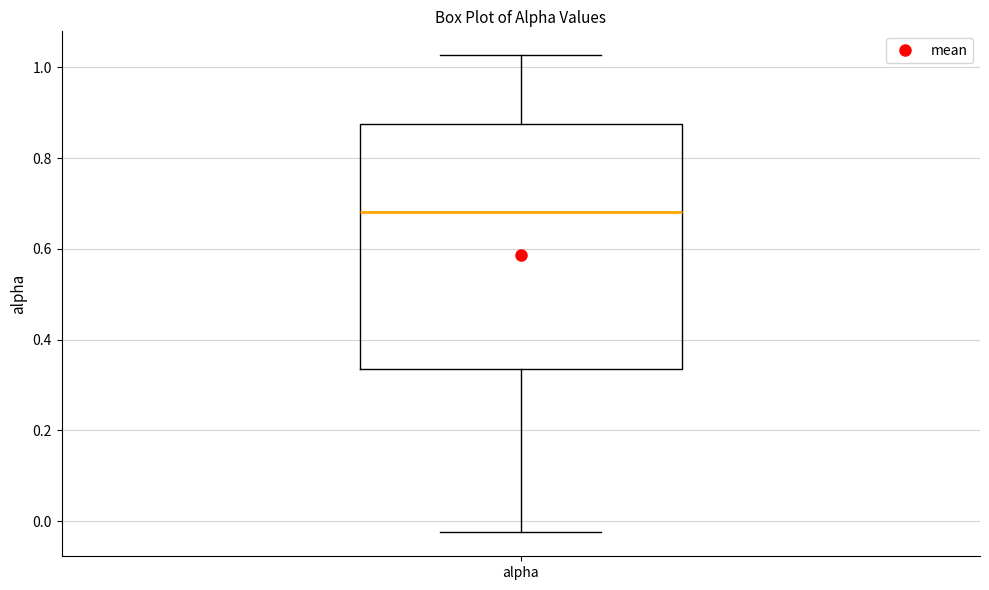

Transcribe this box plot: give where the median line is, the range the box spans, and where the two whiskers end, as read against the y-axis. The values are not printed on the chart, so give them approximately, as read against the axis.

median 0.68, box 0.34 to 0.88, whiskers -0.02 to 1.02